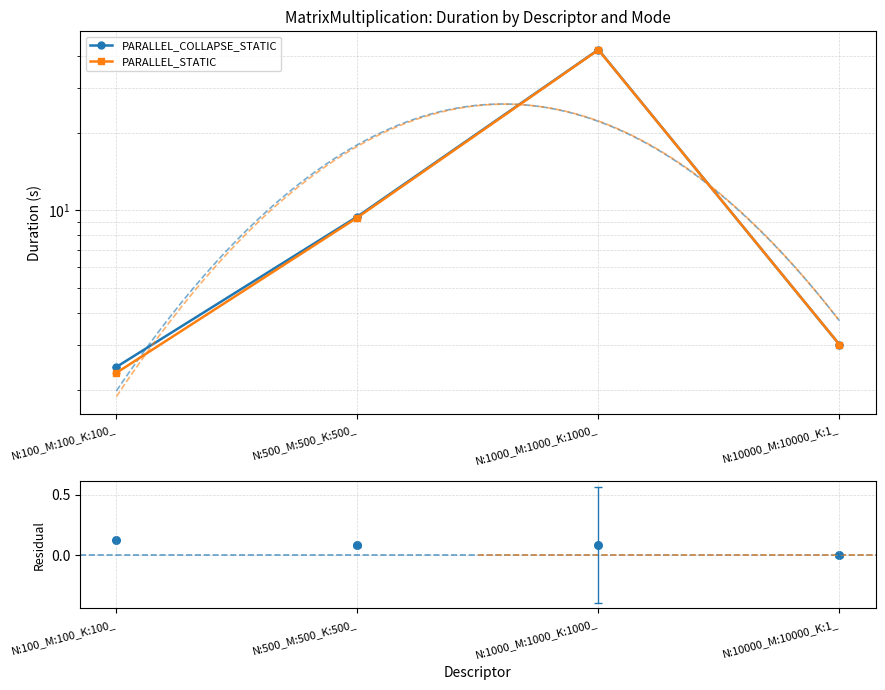

What is the total value across all series at N:10000_M:10000_K:1_?

6.0